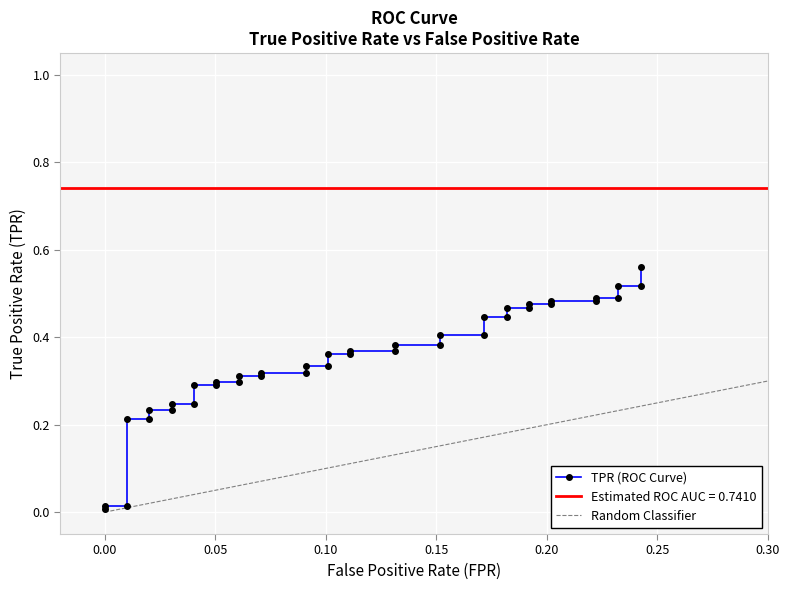

What is the value of the 20th point from the left?

0.4